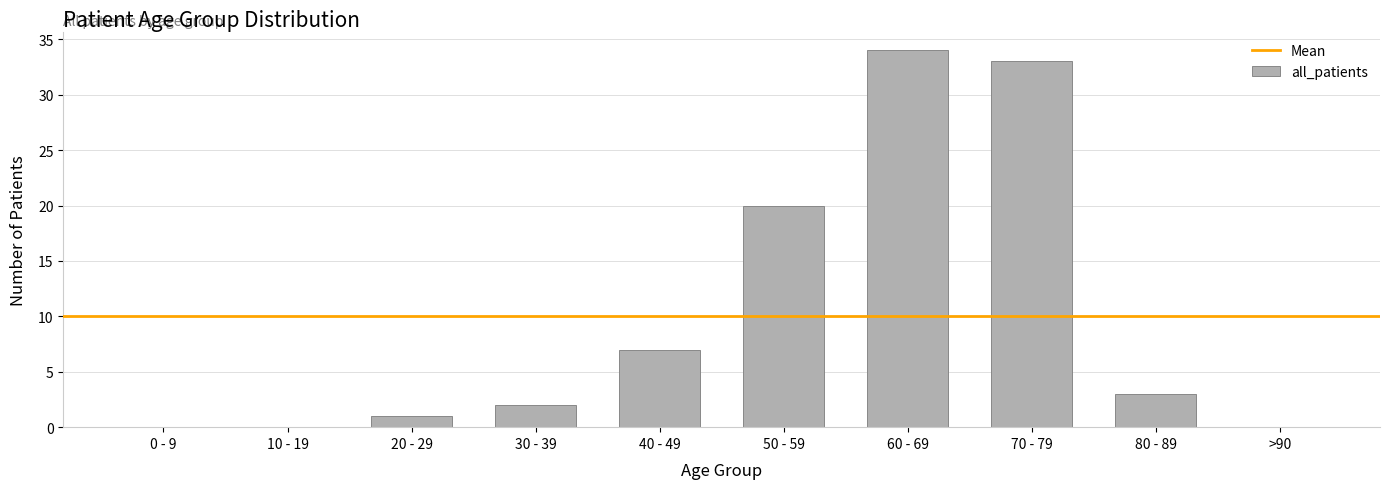

Reading left to right, extract all data points from this chart.

0	0	1	2	7	20	34	33	3	0